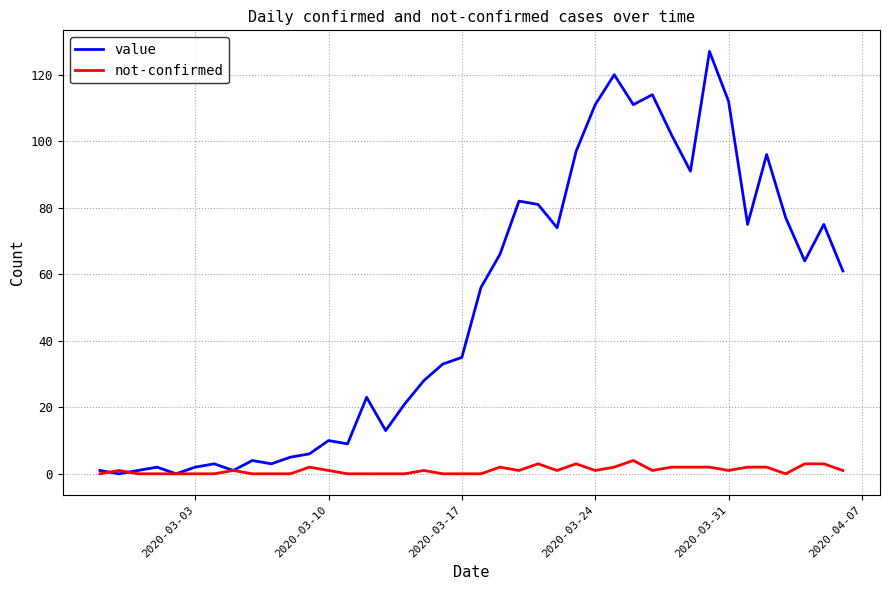

Which series has the largest range (max minus min)?

value